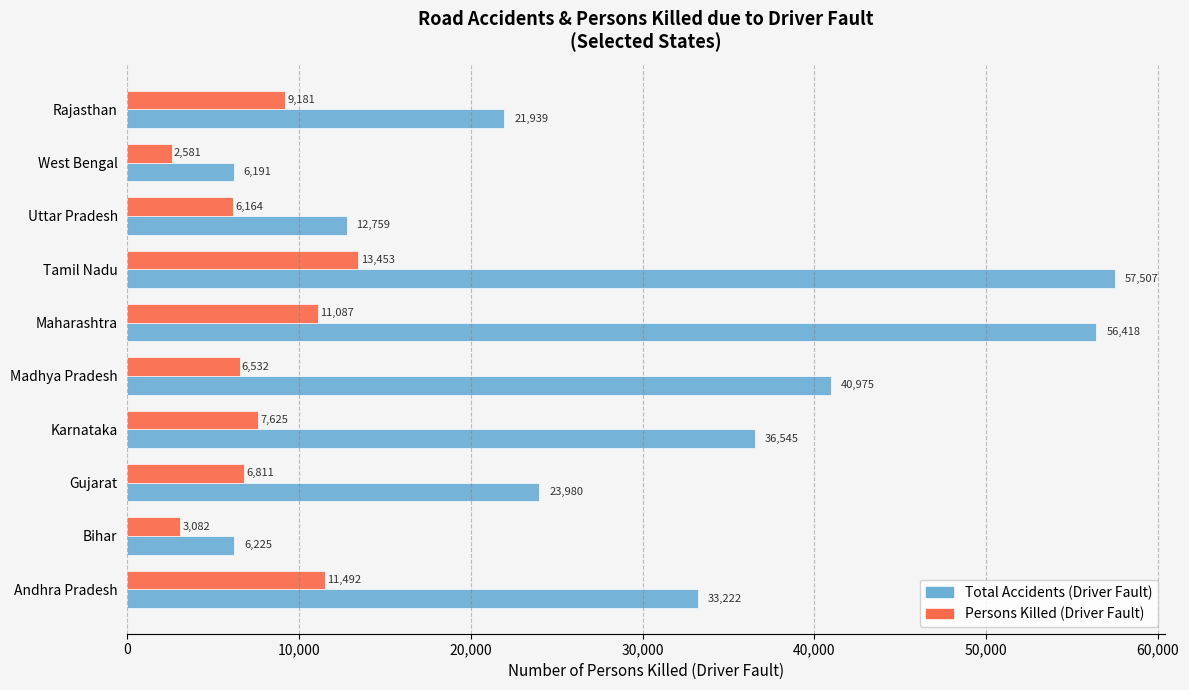

True or false: Total Accidents (Driver Fault) has a value of 21939 at Rajasthan.

True